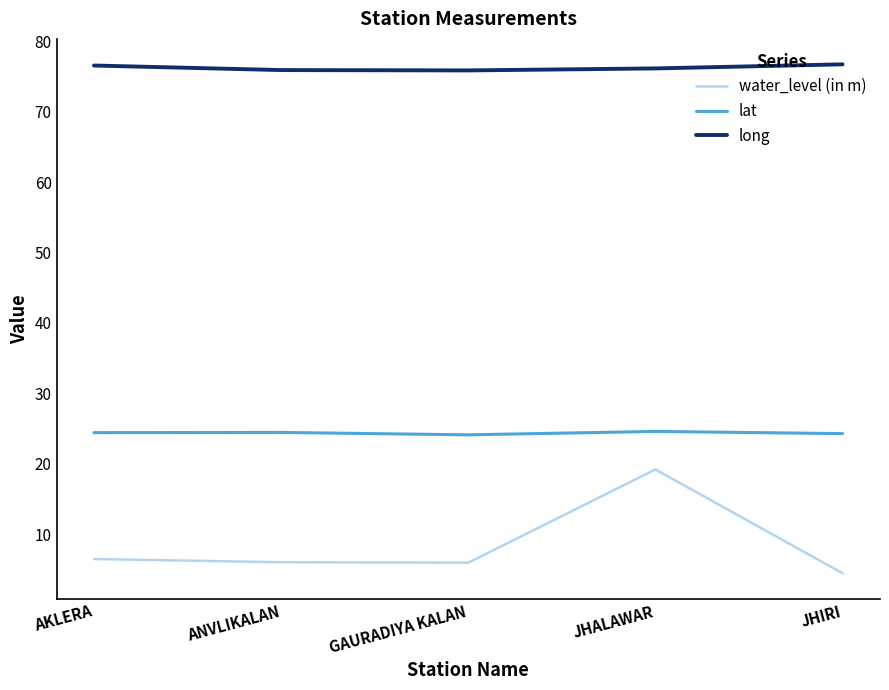

What is the total value across all series at JHIRI?

105.4